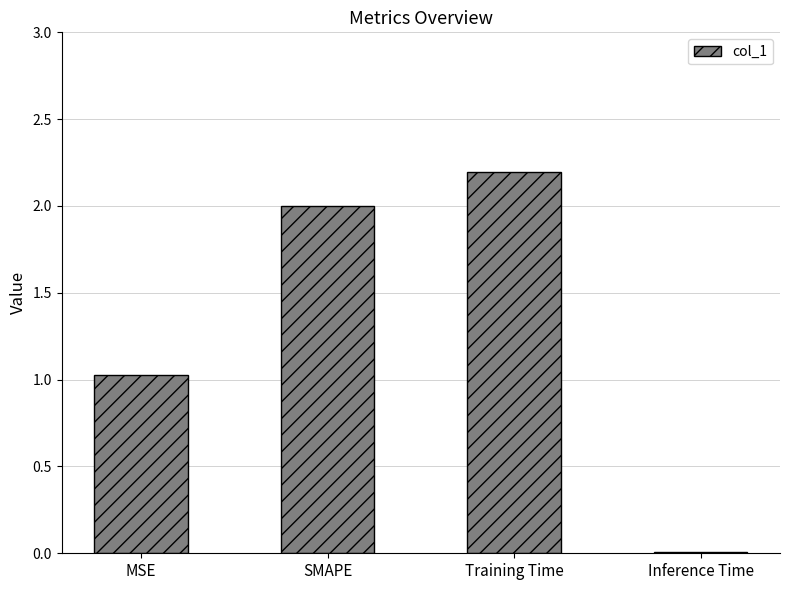

How many distinct data groups are displayed?

1